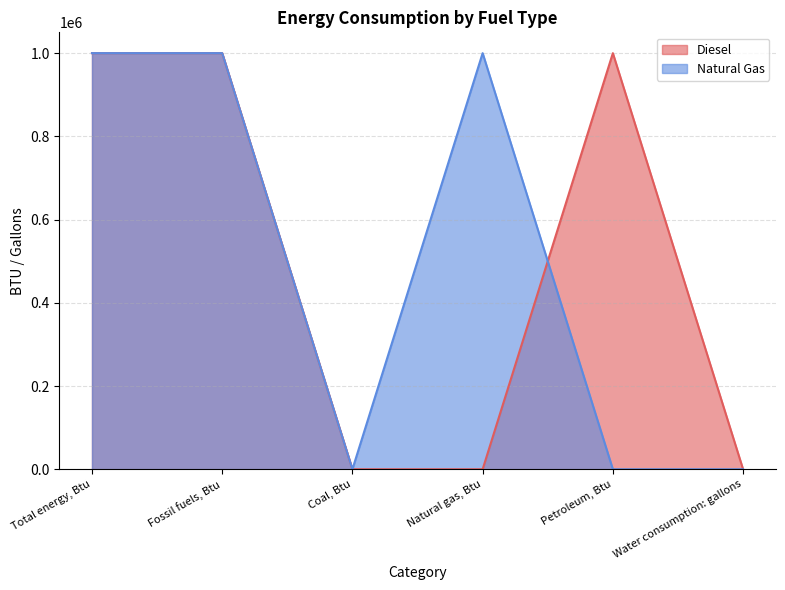

Reading left to right, transcribe all the data shown in this chart.

Diesel: Total energy, Btu=1000000	Fossil fuels, Btu=1000000	Coal, Btu=0	Natural gas, Btu=0	Petroleum, Btu=1000000	Water consumption: gallons=0
Natural Gas: Total energy, Btu=1000000	Fossil fuels, Btu=1000000	Coal, Btu=0	Natural gas, Btu=1000000	Petroleum, Btu=0	Water consumption: gallons=0